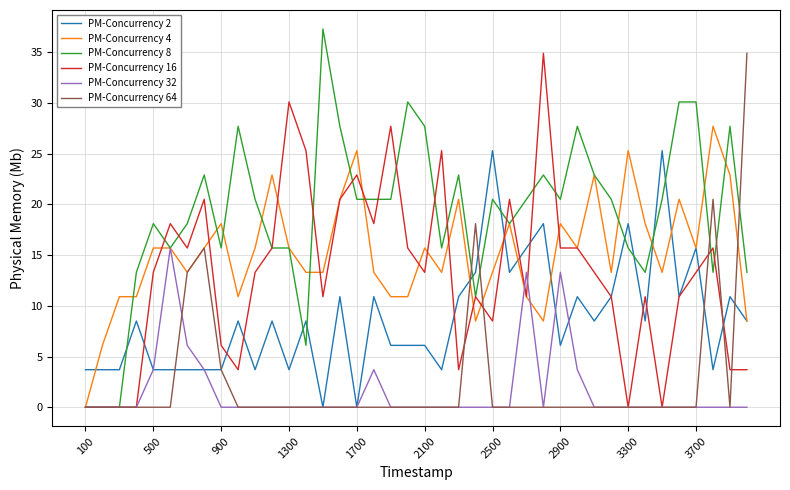

What is the maximum value for PM-Concurrency 32?

15.7